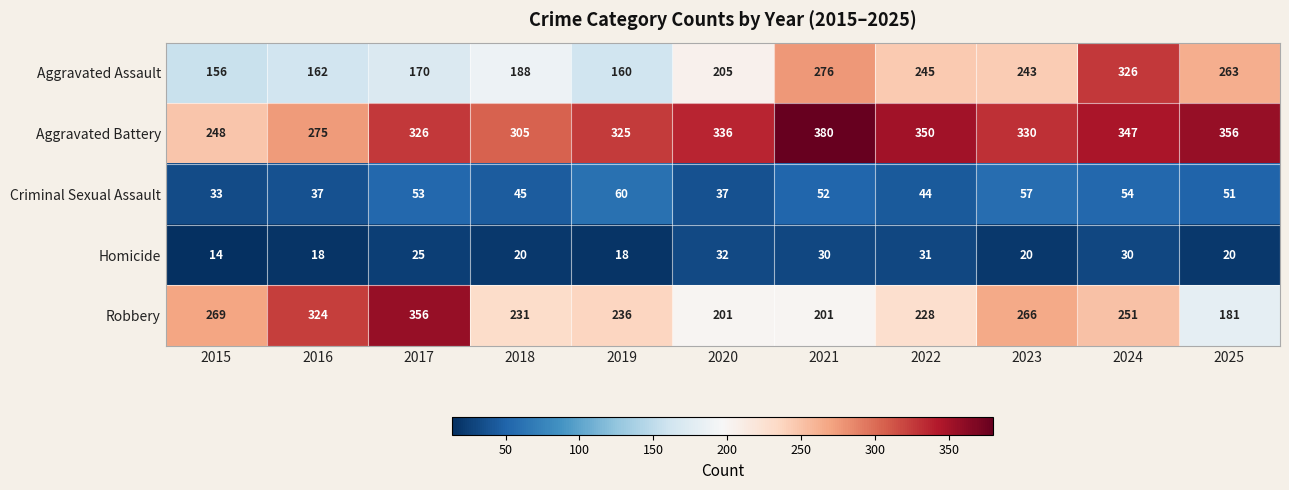

Rank the series at 2022 from lowest to highest value.

Homicide, Criminal Sexual Assault, Robbery, Aggravated Assault, Aggravated Battery